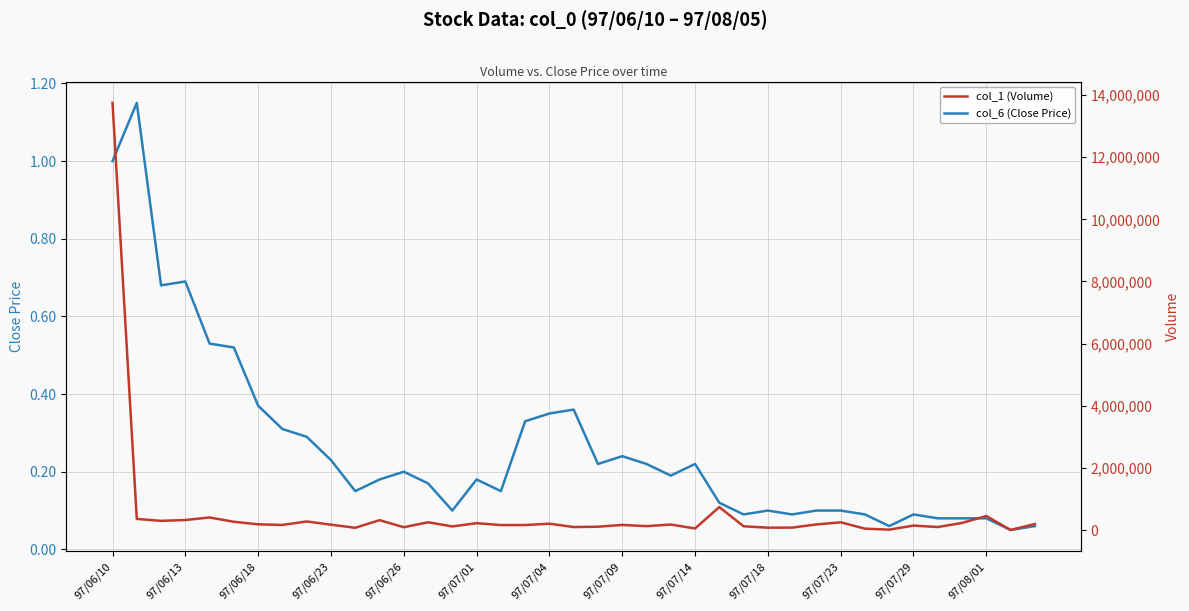

The col_6 (Close Price) series shows 0.3 at 97/07/01. True or false?

False